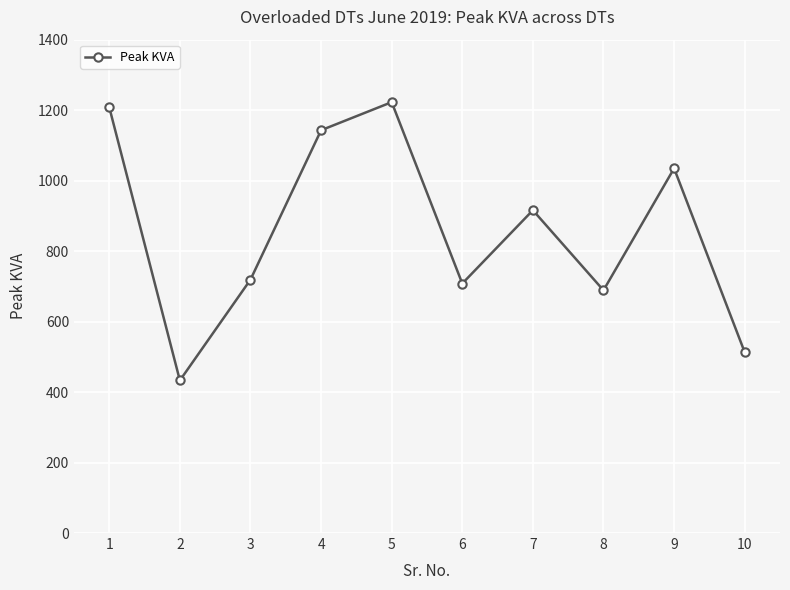

At which category does the data reach its first local valley?

2